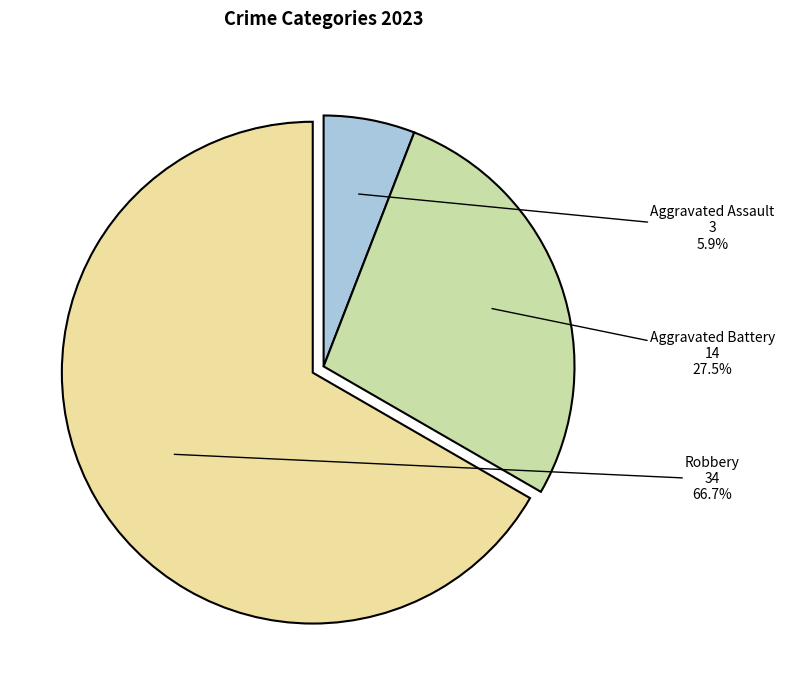

Combined, do Robbery and Aggravated Battery account for over 50%?

Yes